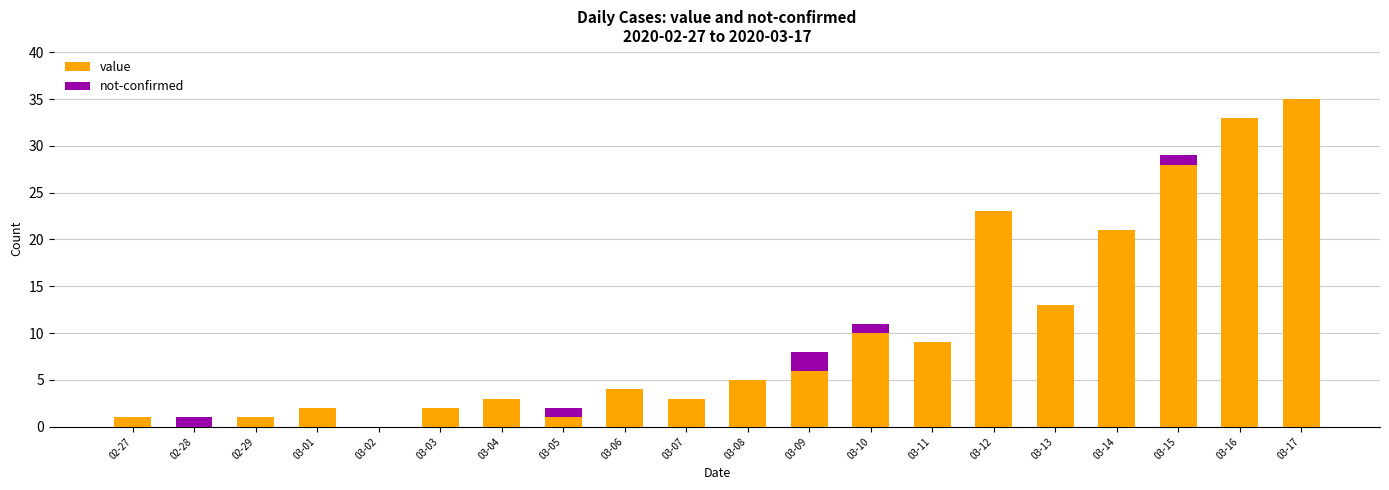

The value of value at 03-05 is 1. True or false?

True